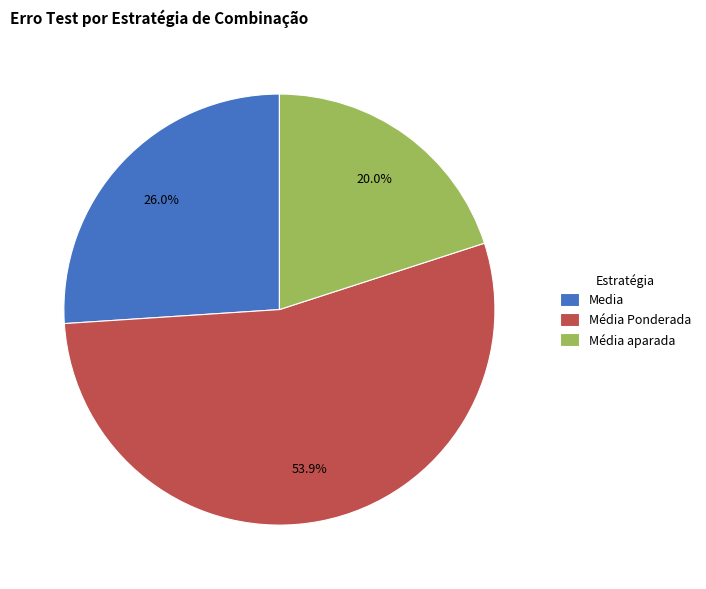

Combined, what portion of the pie is Média Ponderada and Media?

80.0%